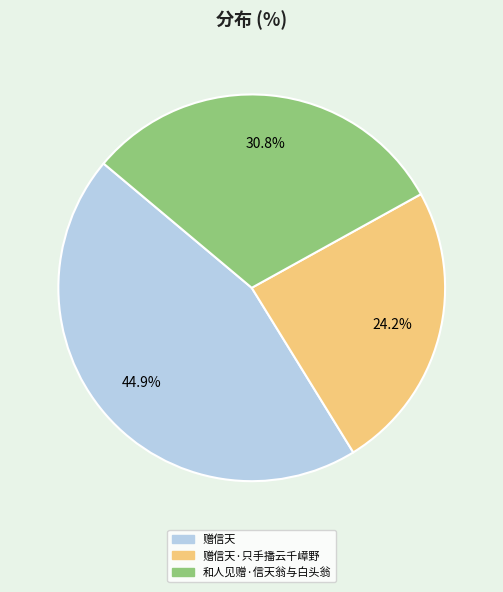

Is there a majority slice in this chart?

No